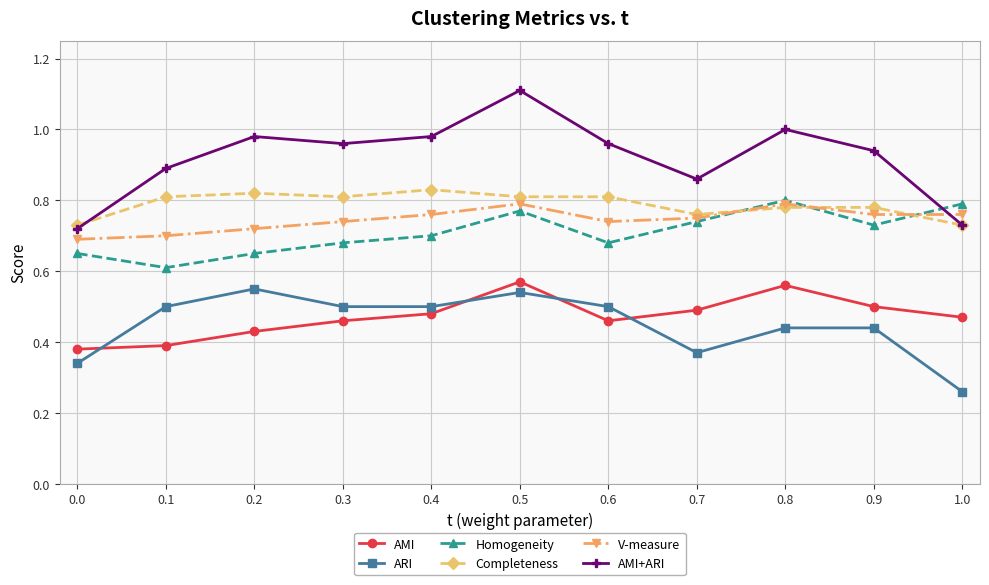

What is the total value across all series at 0.1?

3.9